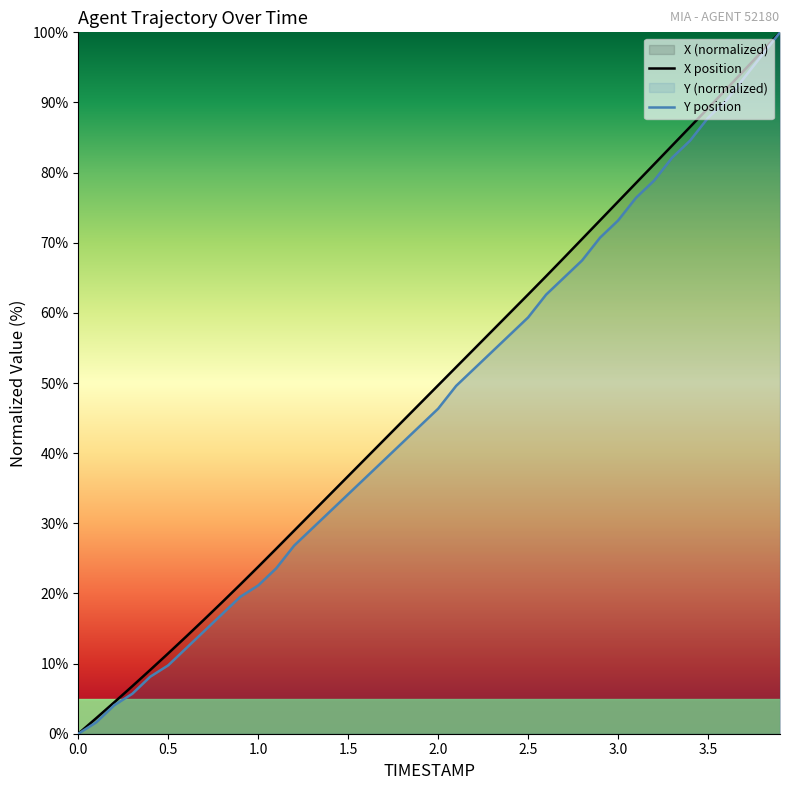

Is the value of Y at 1.0 greater than the value of X at 0.6?

Yes